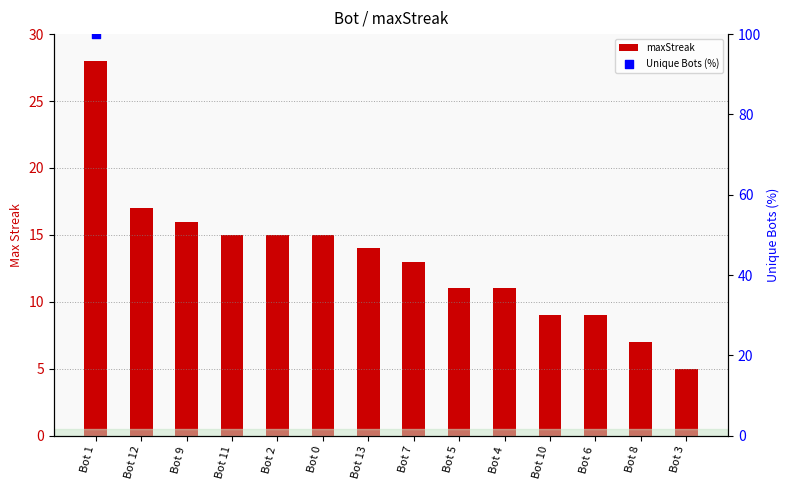

What is the ratio of the value at Bot 8 to the value at Bot 1?

0.2